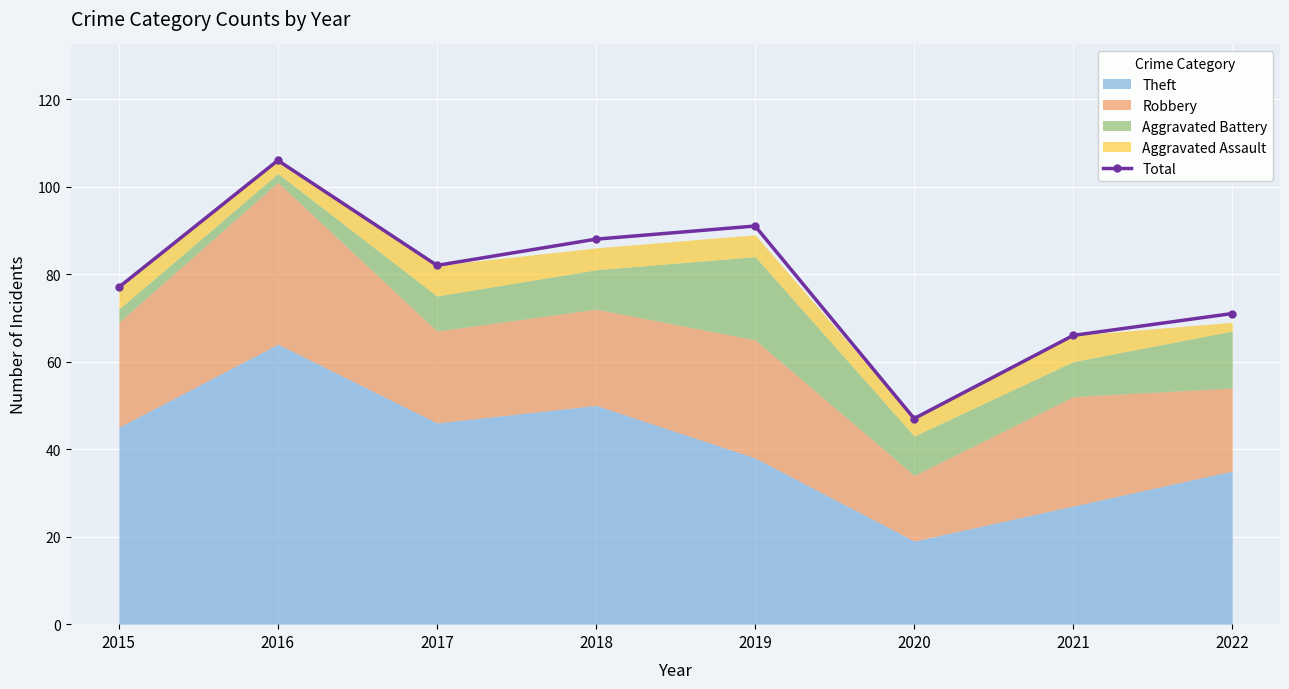

In Total, how many points are lower than both neighbors (excluding endpoints)?

2